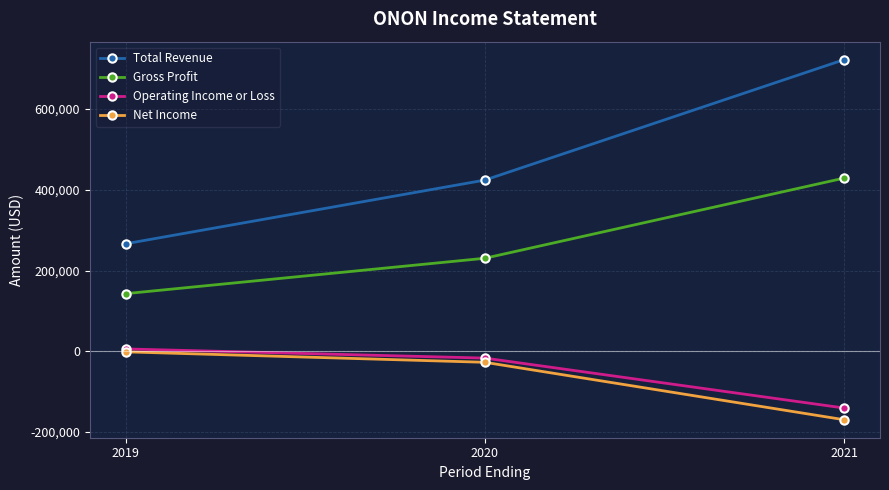

Reading left to right, extract all data points from this chart.

Total Revenue: 266300	424100	722500
Gross Profit: 142700	230400	429000
Operating Income or Loss: 5700	-17000	-140700
Net Income: -1500	-27400	-169700